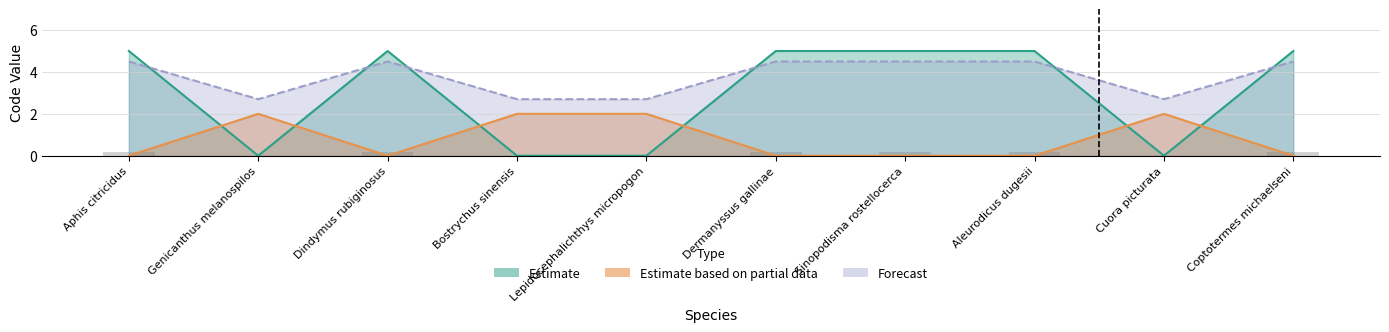

How many data points are less than 5?

4